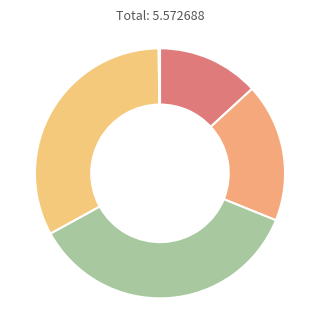

Is there any slice that represents more than half of the pie?

No